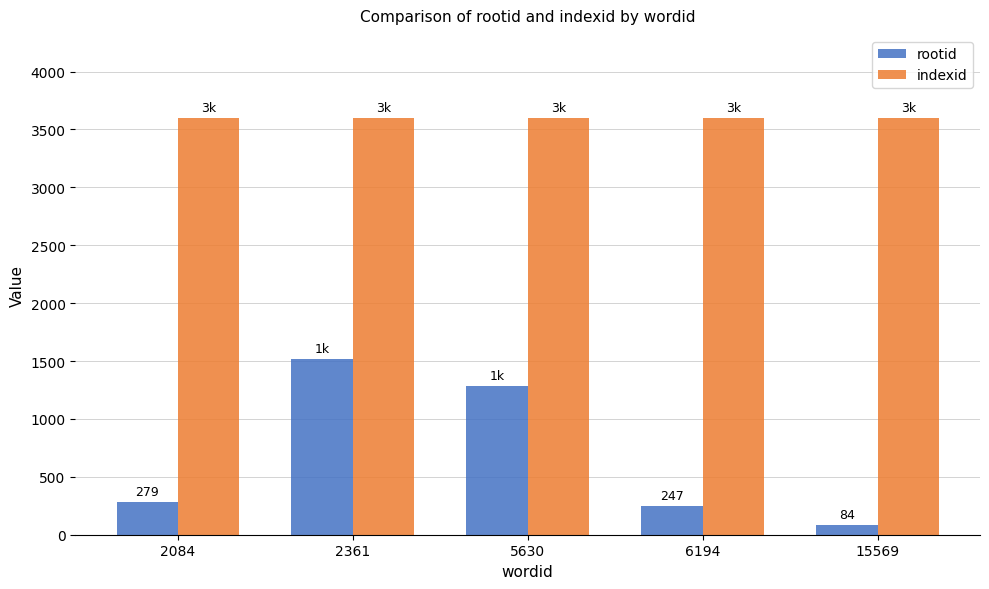

What is the total value across all series at 5630?

4884